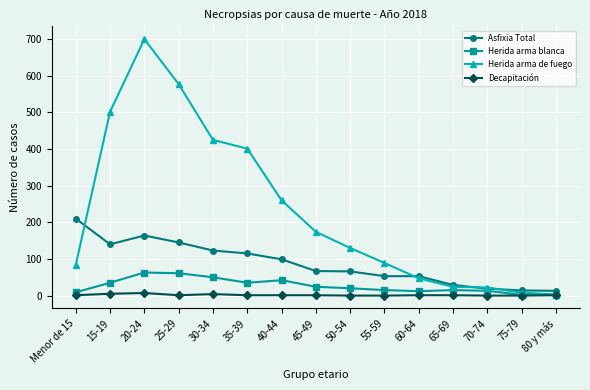

How many values in the Herida arma de fuego series are below 130?

7